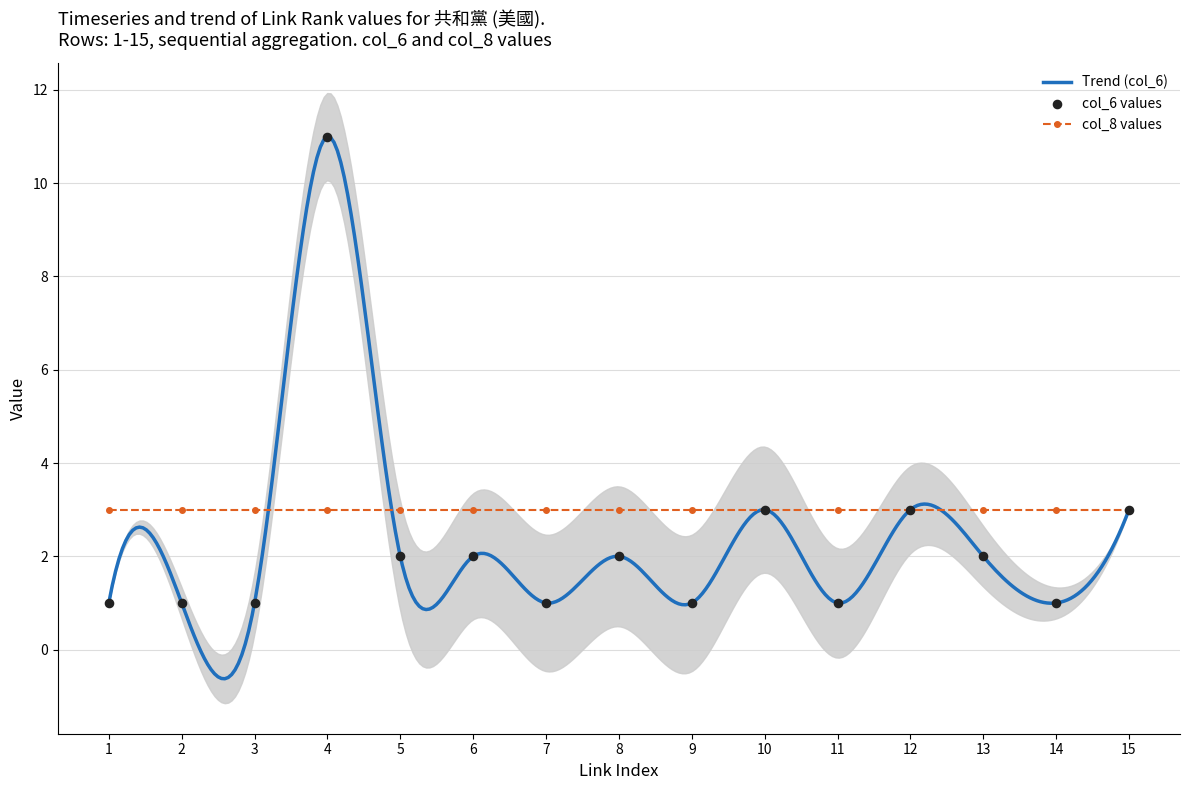

Which series has the largest Y range (max minus min)?

link_rank